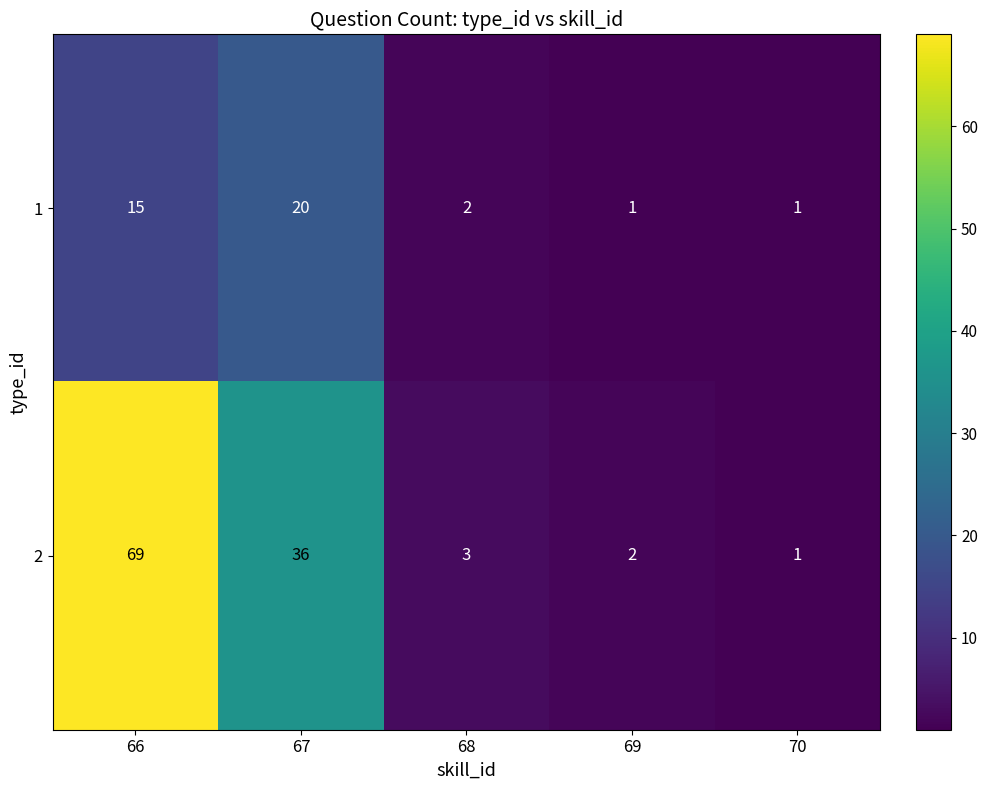

Rank the series by their average value, from lowest to highest.

1, 2